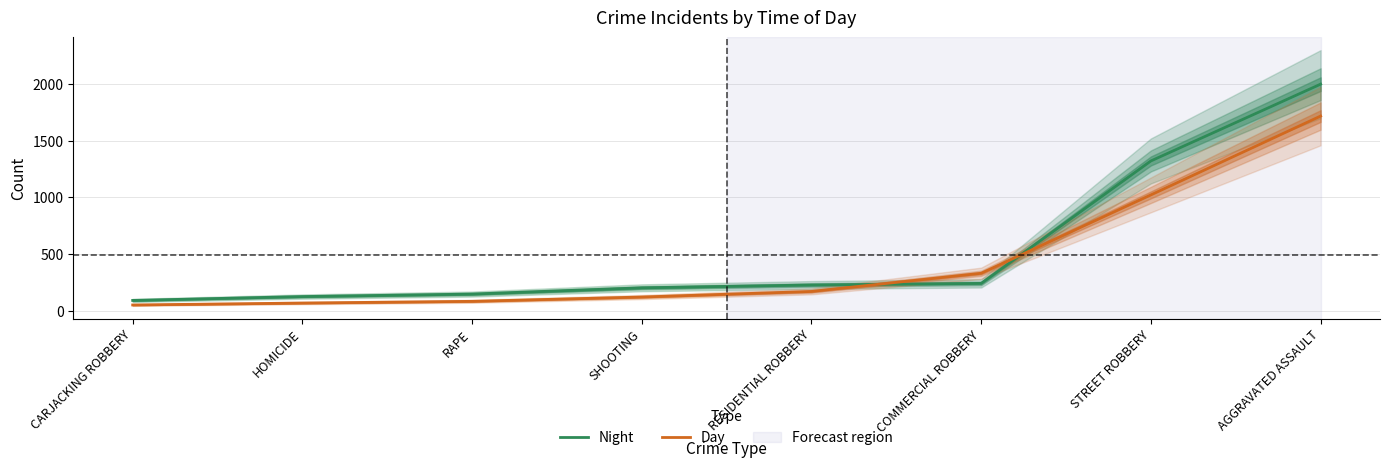

What is the total value across all series at COMMERCIAL ROBBERY?

575